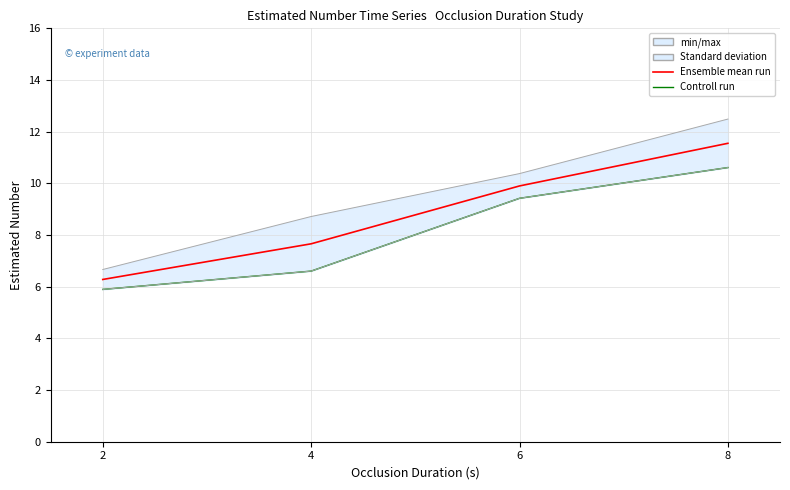

What is the spread (max minus min) of values at 8?

1.9